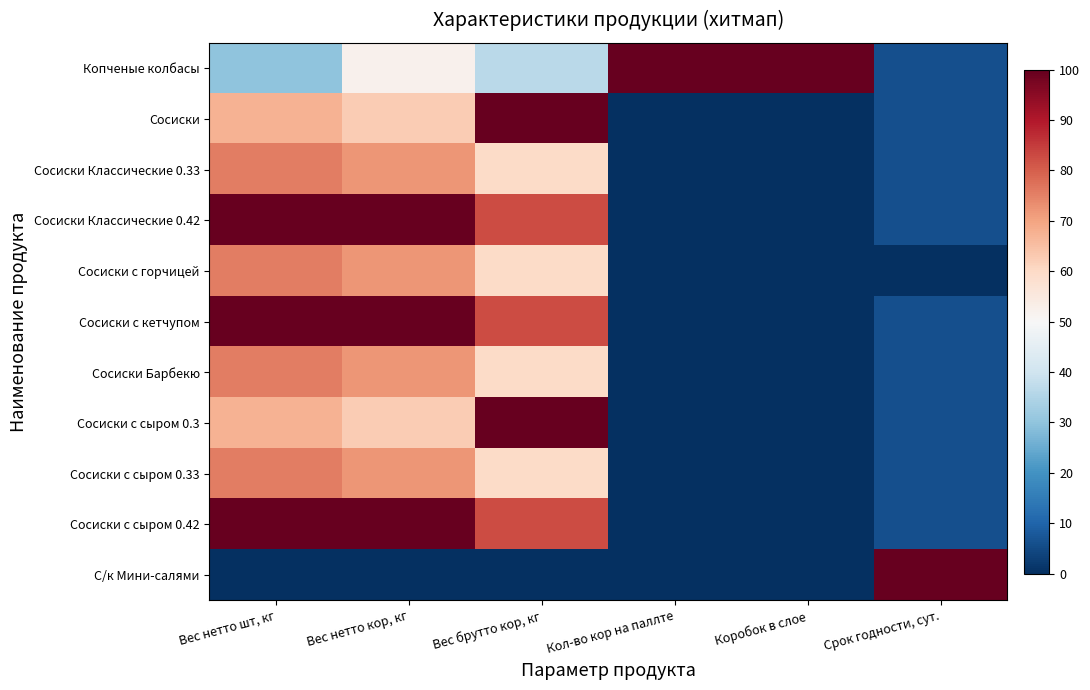

Reading left to right, list all the values displayed in this chart.

Копченые колбасы: Вес нетто шт, кг=29.7	Вес нетто кор, кг=52.1	Вес брутто кор, кг=36.4	Кол-во кор на паллте=100.0	Коробок в слое=100.0	Срок годности, сут.=5.9
Сосиски: Вес нетто шт, кг=67.6	Вес нетто кор, кг=62.5	Вес брутто кор, кг=100.0	Кол-во кор на паллте=0.0	Коробок в слое=0.0	Срок годности, сут.=5.9
Сосиски Классические 0.33: Вес нетто шт, кг=75.7	Вес нетто кор, кг=71.9	Вес брутто кор, кг=59.5	Кол-во кор на паллте=0.0	Коробок в слое=0.0	Срок годности, сут.=5.9
Сосиски Классические 0.42: Вес нетто шт, кг=100.0	Вес нетто кор, кг=100.0	Вес брутто кор, кг=82.4	Кол-во кор на паллте=0.0	Коробок в слое=0.0	Срок годности, сут.=5.9
Сосиски с горчицей: Вес нетто шт, кг=75.7	Вес нетто кор, кг=71.9	Вес брутто кор, кг=59.5	Кол-во кор на паллте=0.0	Коробок в слое=0.0	Срок годности, сут.=0.0
Сосиски с кетчупом: Вес нетто шт, кг=100.0	Вес нетто кор, кг=100.0	Вес брутто кор, кг=82.4	Кол-во кор на паллте=0.0	Коробок в слое=0.0	Срок годности, сут.=5.9
Сосиски Барбекю: Вес нетто шт, кг=75.7	Вес нетто кор, кг=71.9	Вес брутто кор, кг=59.5	Кол-во кор на паллте=0.0	Коробок в слое=0.0	Срок годности, сут.=5.9
Сосиски с сыром 0.3: Вес нетто шт, кг=67.6	Вес нетто кор, кг=62.5	Вес брутто кор, кг=100.0	Кол-во кор на паллте=0.0	Коробок в слое=0.0	Срок годности, сут.=5.9
Сосиски с сыром 0.33: Вес нетто шт, кг=75.7	Вес нетто кор, кг=71.9	Вес брутто кор, кг=59.5	Кол-во кор на паллте=0.0	Коробок в слое=0.0	Срок годности, сут.=5.9
Сосиски с сыром 0.42: Вес нетто шт, кг=100.0	Вес нетто кор, кг=100.0	Вес брутто кор, кг=82.4	Кол-во кор на паллте=0.0	Коробок в слое=0.0	Срок годности, сут.=5.9
С/к Мини-салями: Вес нетто шт, кг=0.0	Вес нетто кор, кг=0.0	Вес брутто кор, кг=0.0	Кол-во кор на паллте=0.0	Коробок в слое=0.0	Срок годности, сут.=100.0